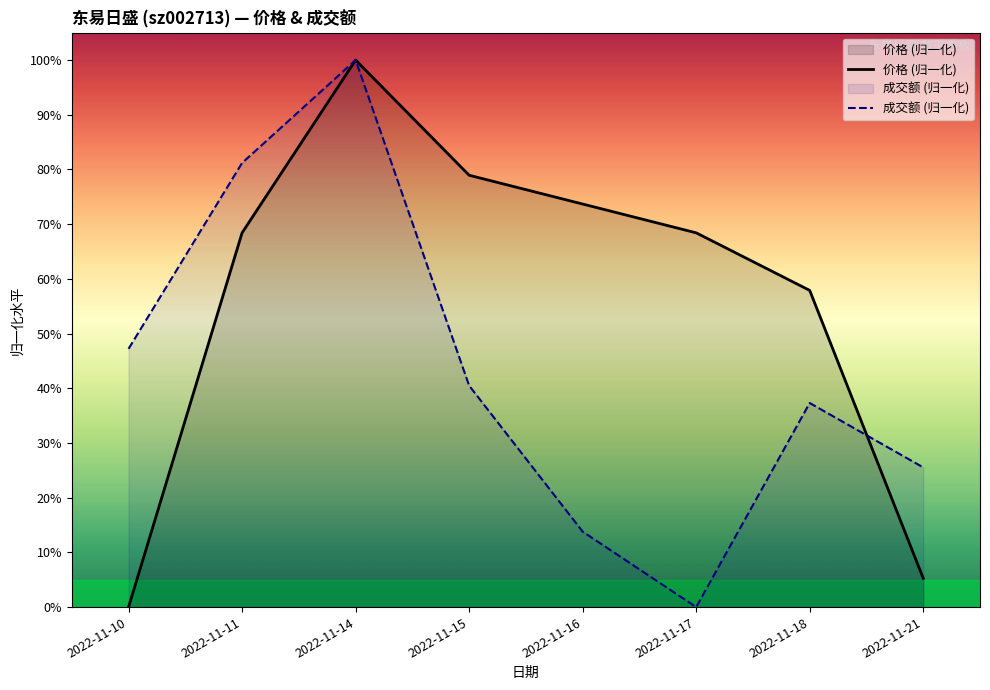

Which label corresponds to the smallest value in the chart?

2022-11-10